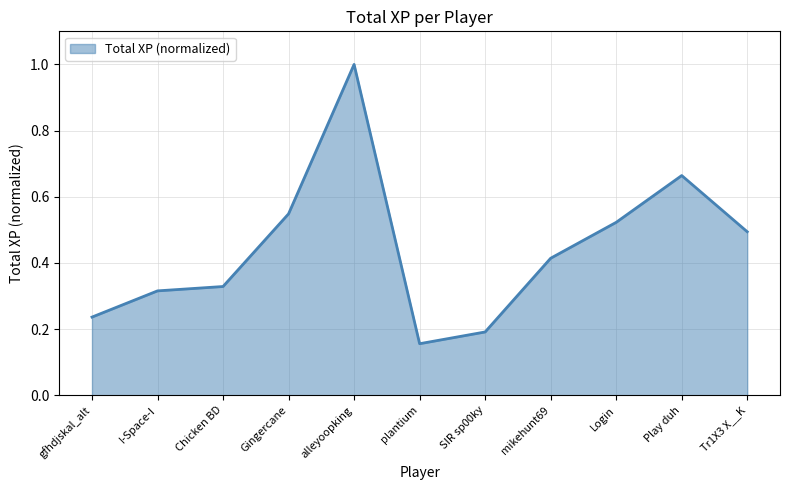

Where is the first local minimum?

plantium